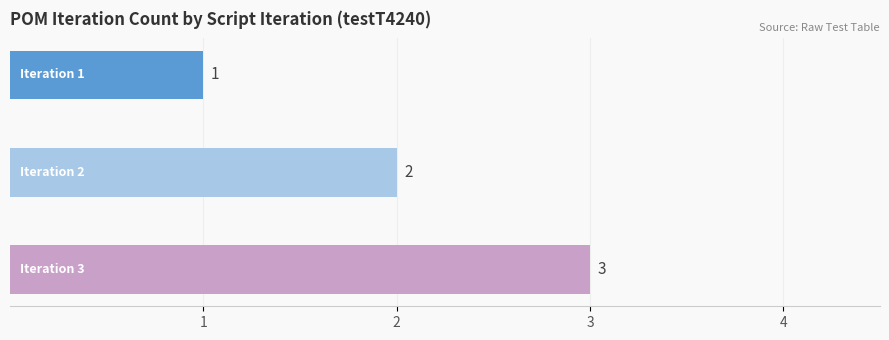

How many values are between 1 and 3?

3